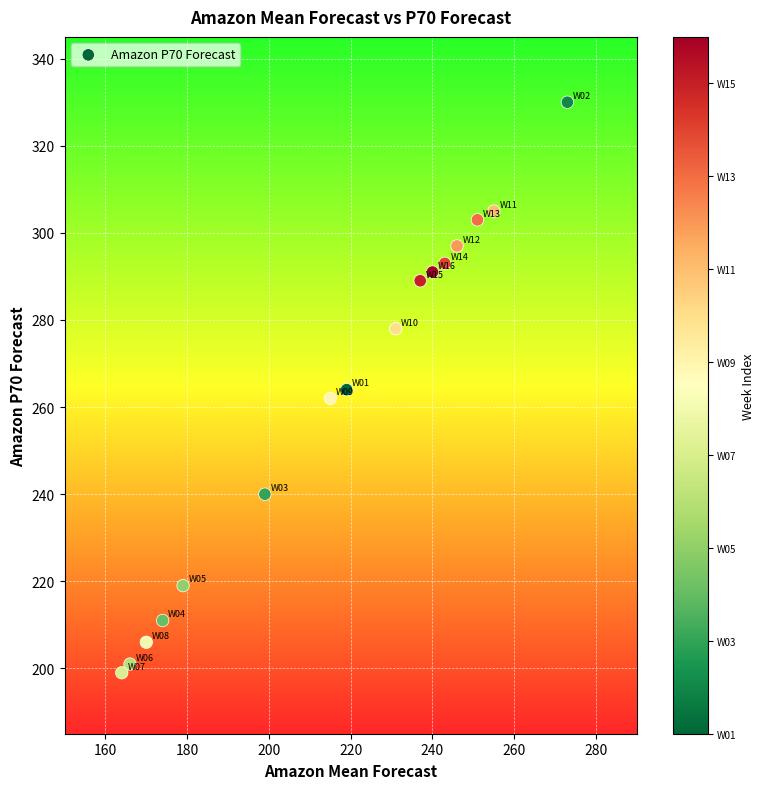

What is the range of Y values (max minus min)?

131